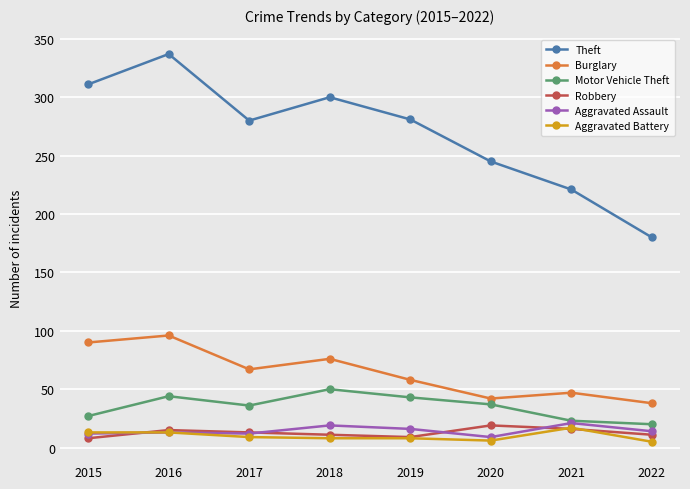

Where is the first local minimum for Motor Vehicle Theft?

2017